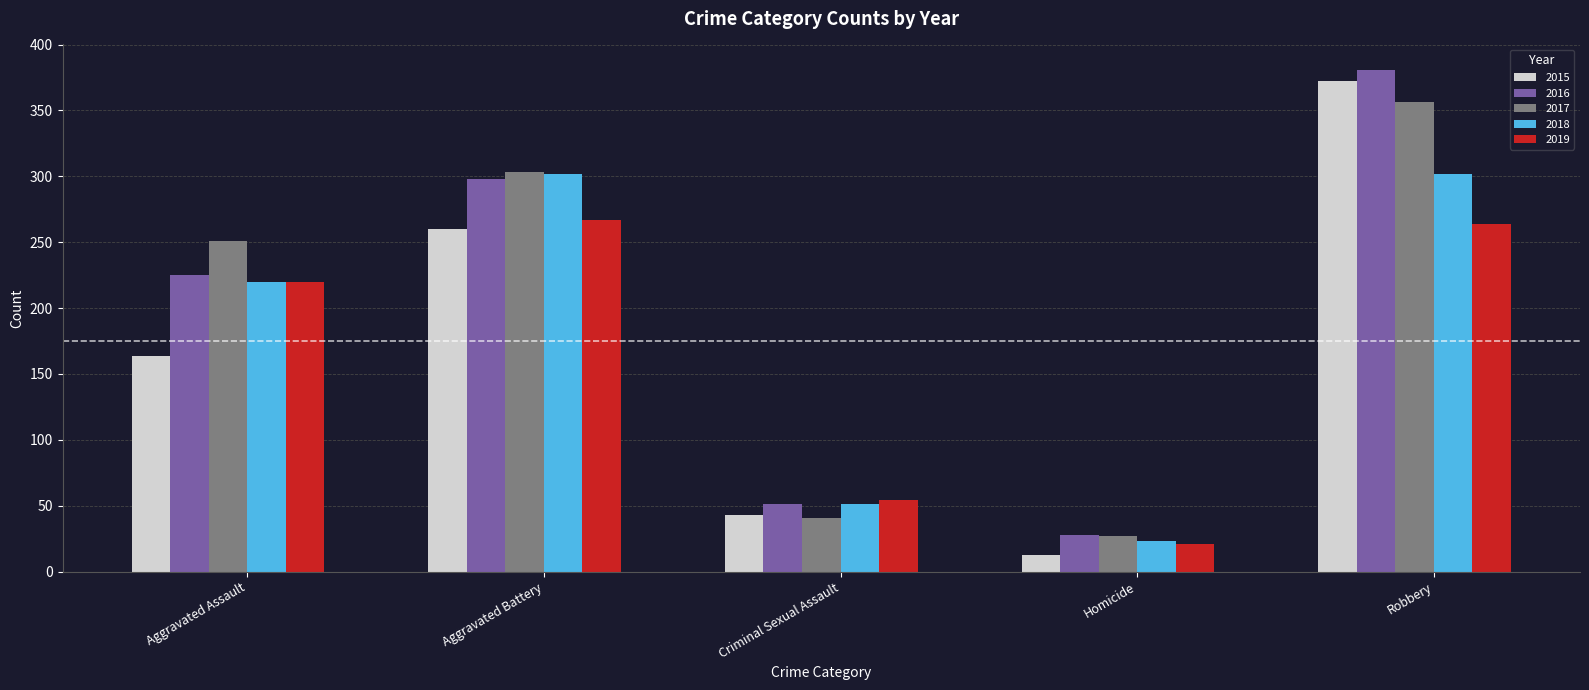

What is the label of the 2nd bar from the left?

Aggravated Battery